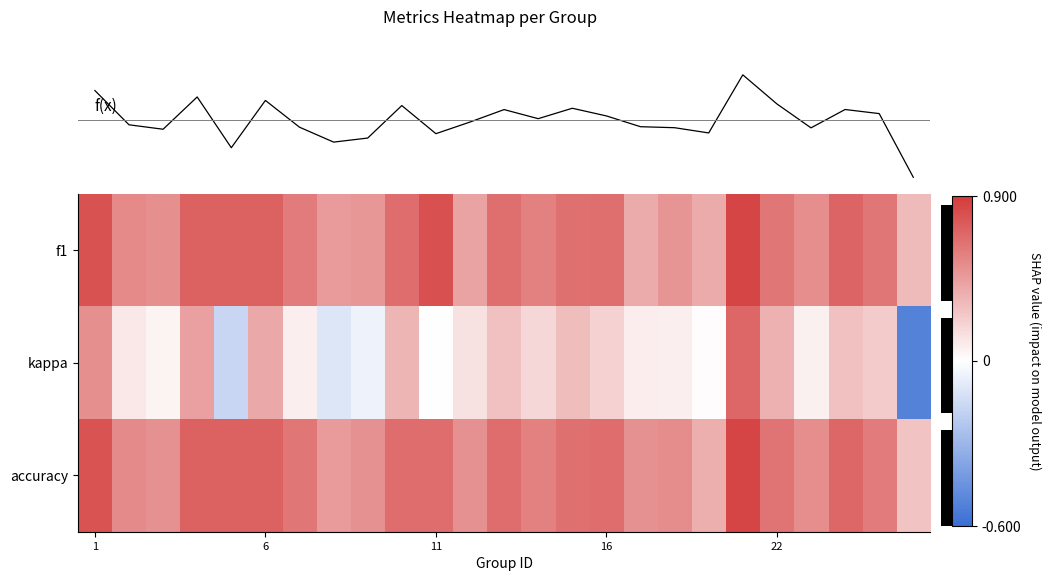

Which series has the widest spread of values?

f(x)